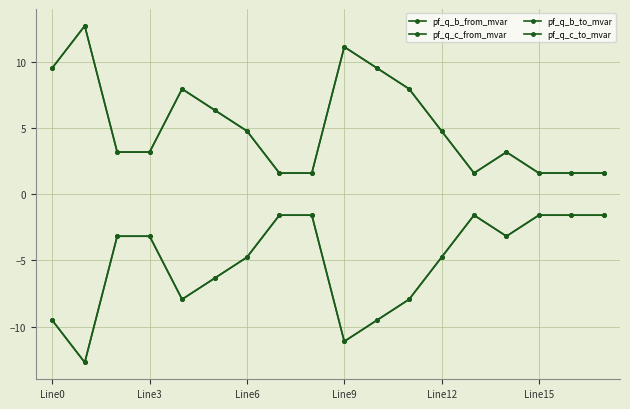

What is the difference between the second highest and second lowest values in the pf_q_b_to_mvar series?

9.5